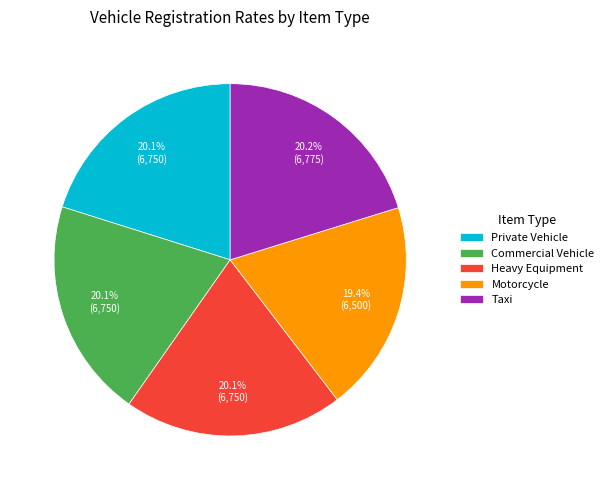

How many slices are in this pie chart?

5